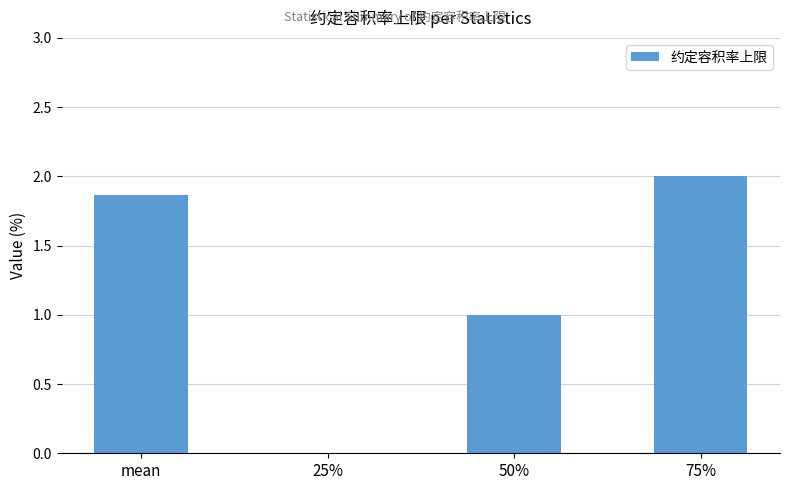

What is the change in value from mean to 50%?

-0.9